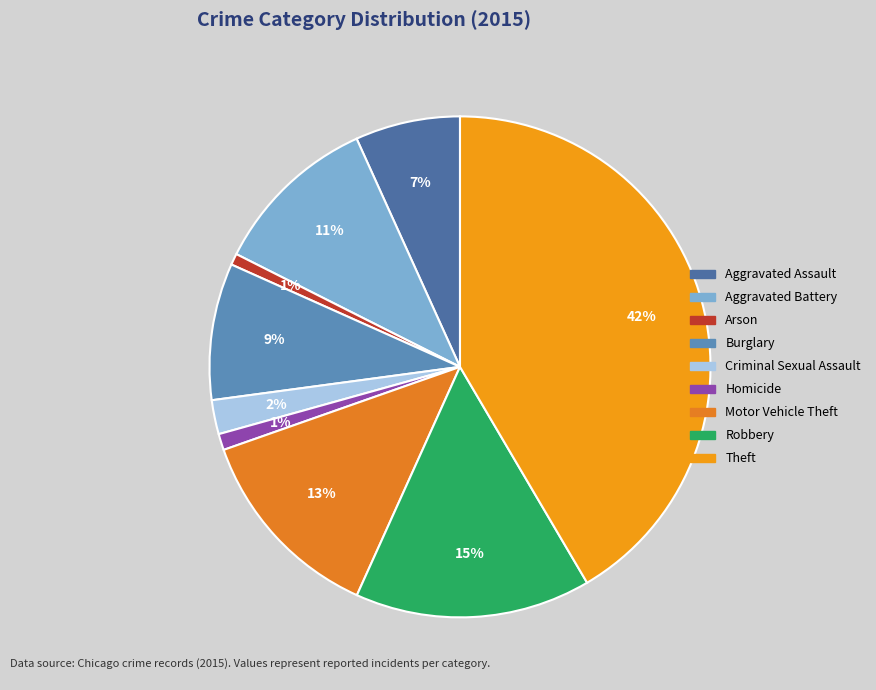

How many slices are in this pie chart?

9